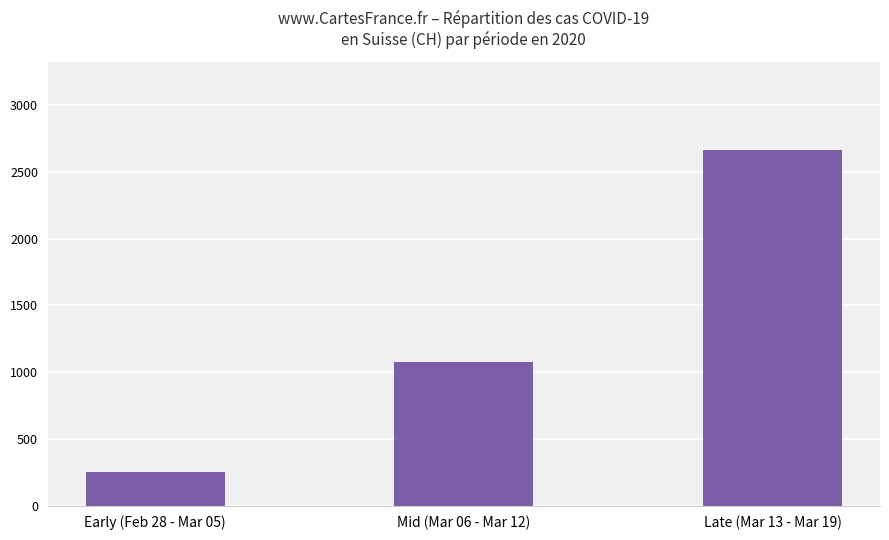

How many values are below 1075?

1